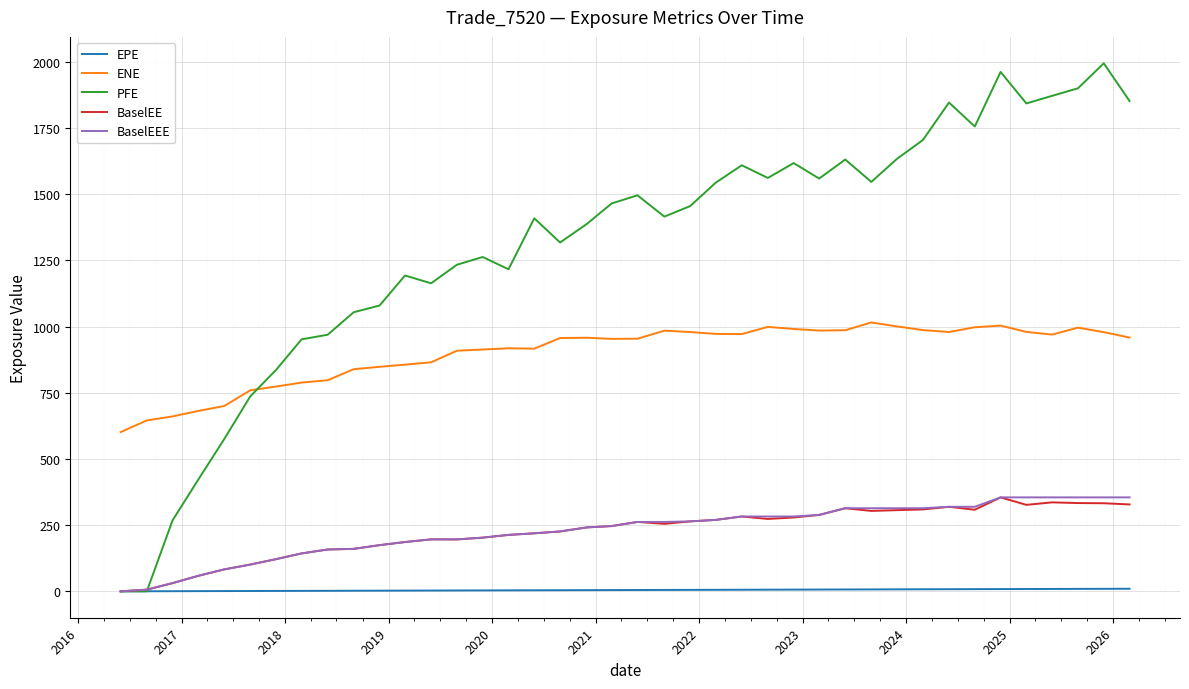

Which series has the largest range (max minus min)?

PFE